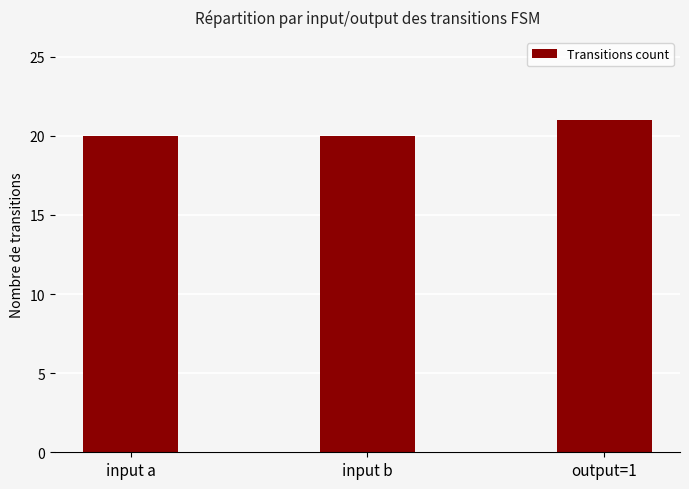

What is the greatest value displayed?

21